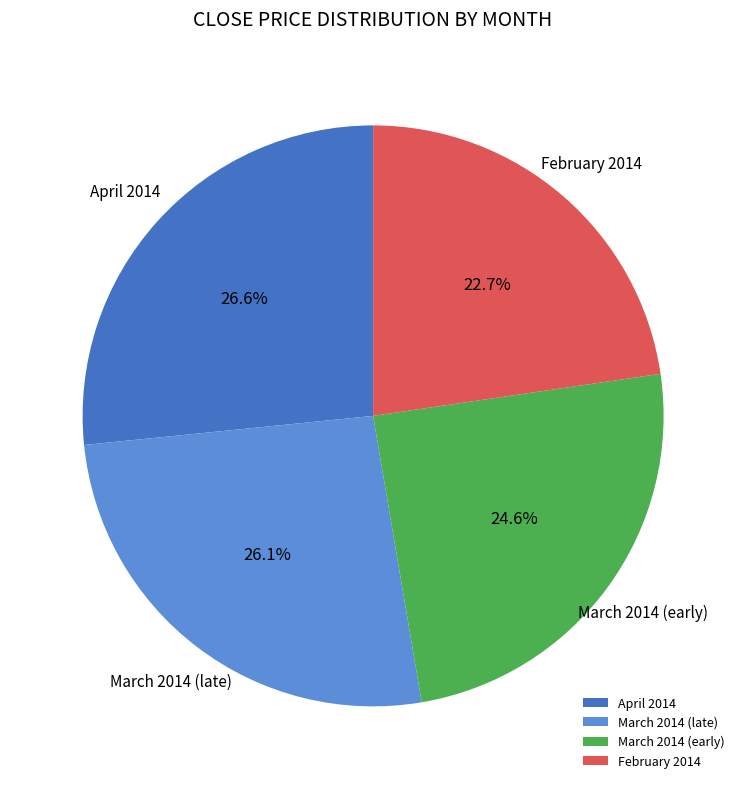

Which slice is the largest?

April 2014